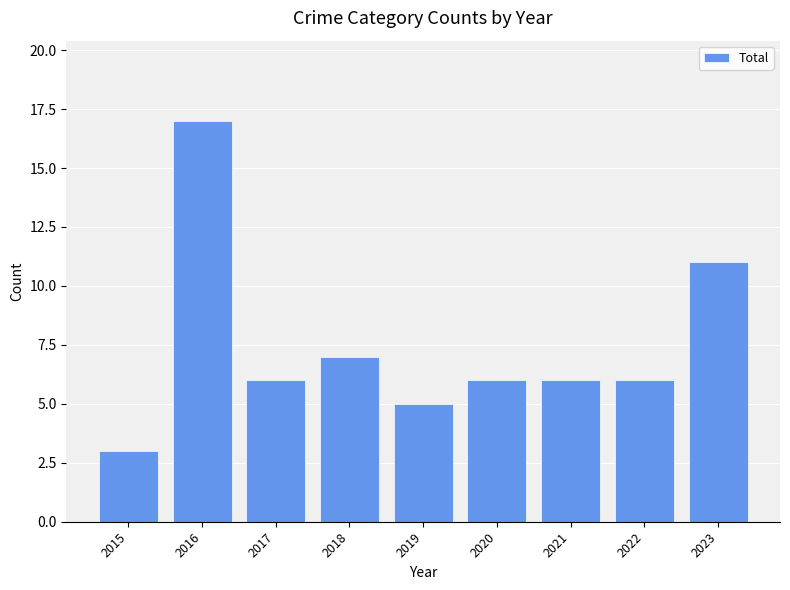

What is the difference between the second highest and second lowest values?

6